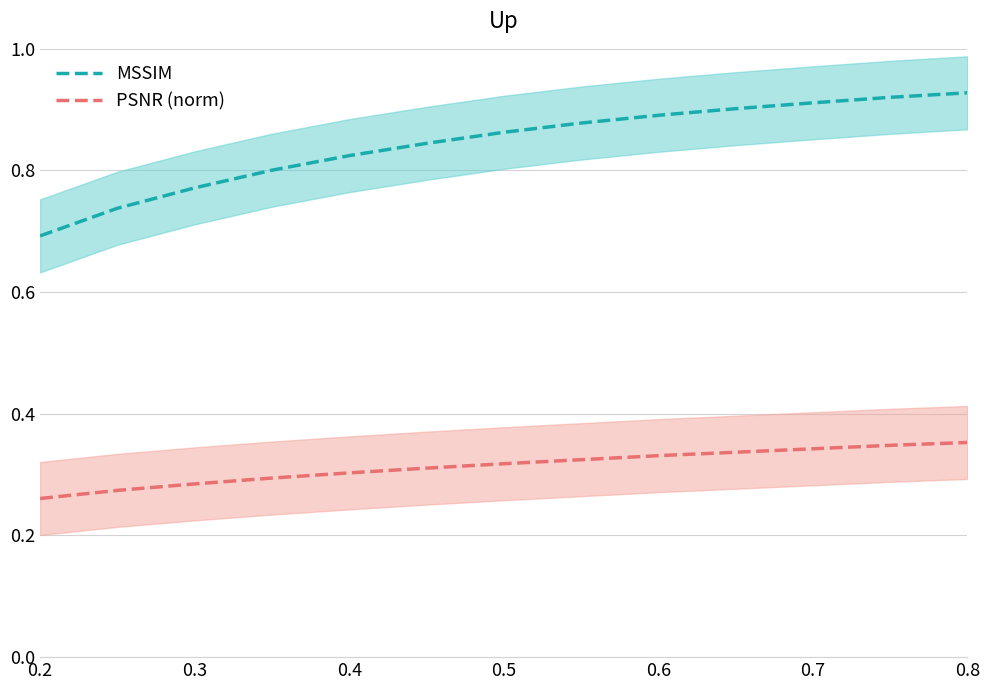

True or false: MSSIM and PSNR (norm) cross at least once.

False